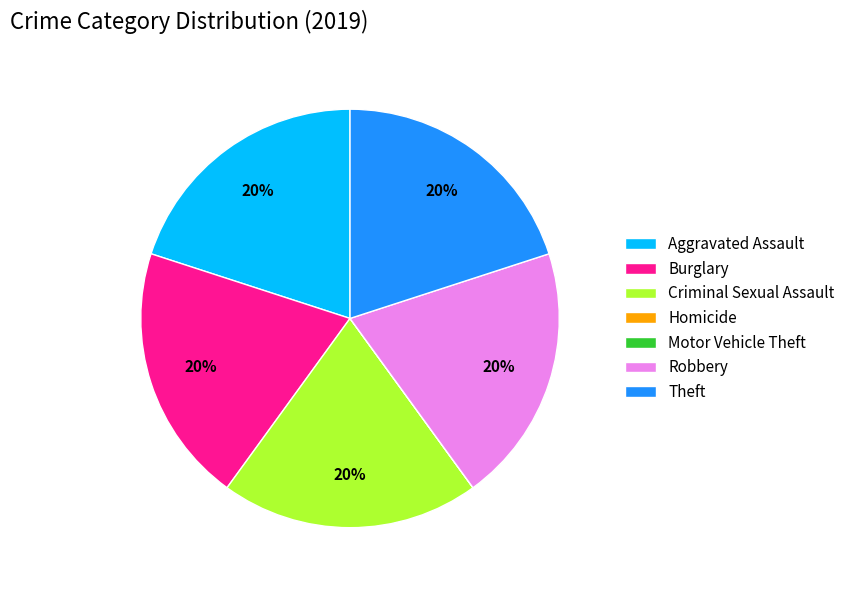

Combined, do Criminal Sexual Assault and Burglary account for over 50%?

No